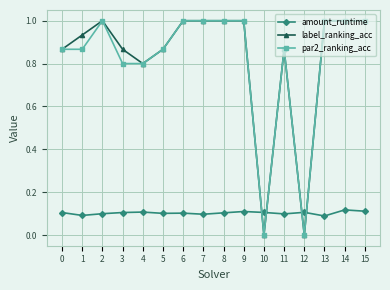

What is the approximate value of par2_ranking_acc at 4?

0.8